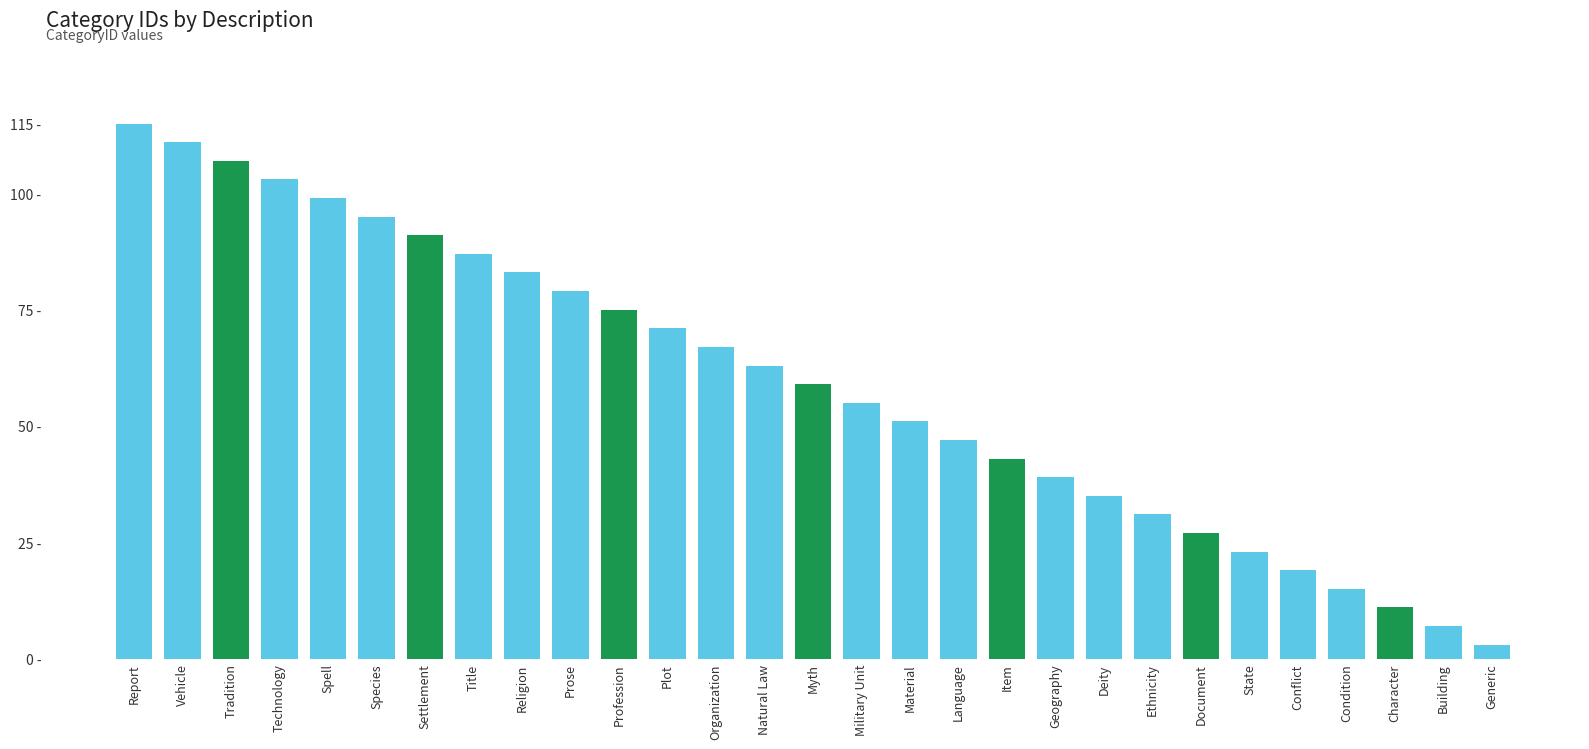

Does the chart contain any negative values?

No